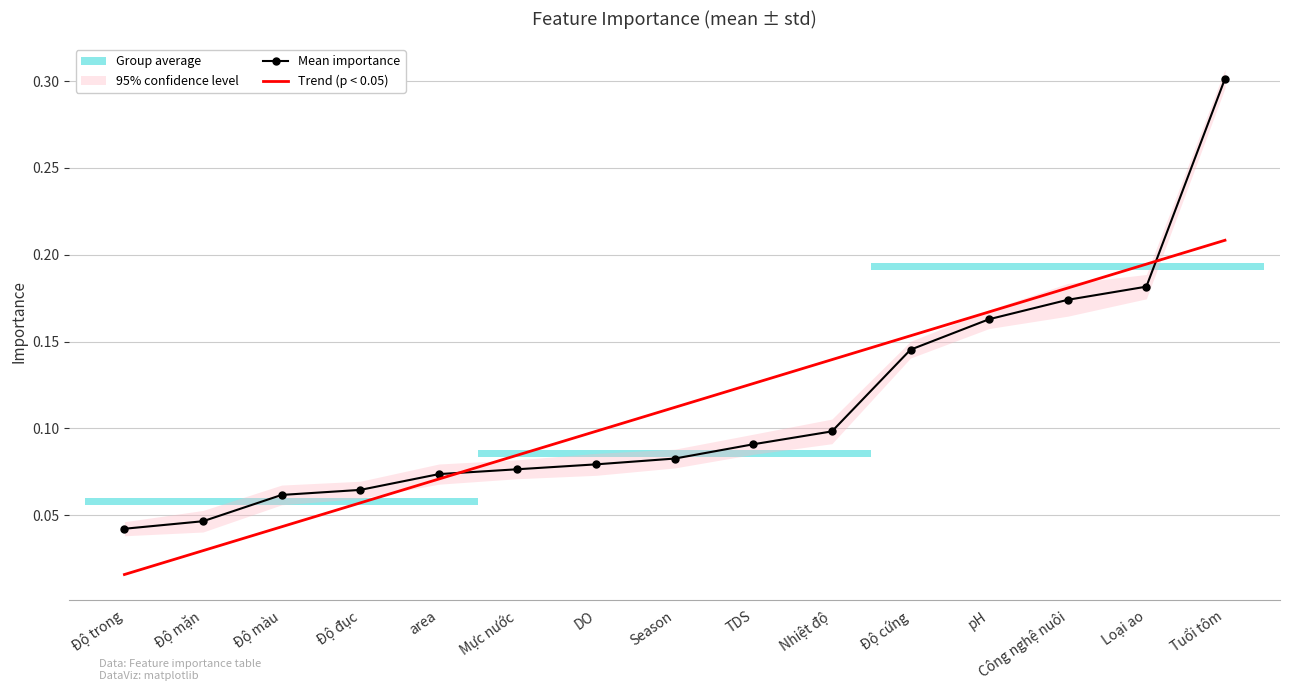

Is the value of Trend (p < 0.05) at area greater than the value of Mean importance at Loại ao?

No